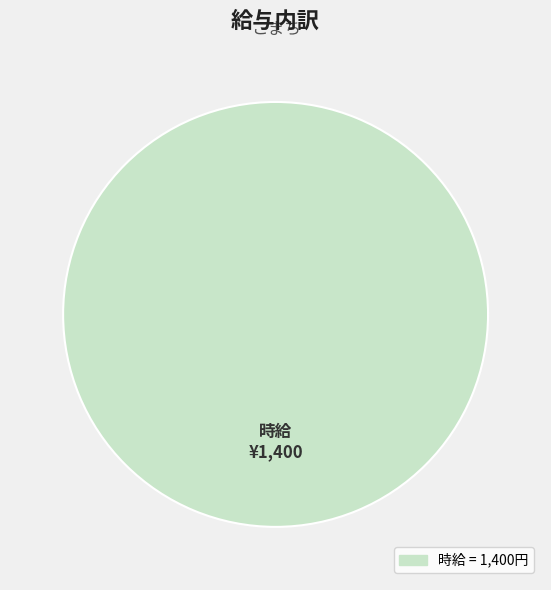

How many segments does this pie chart have?

1